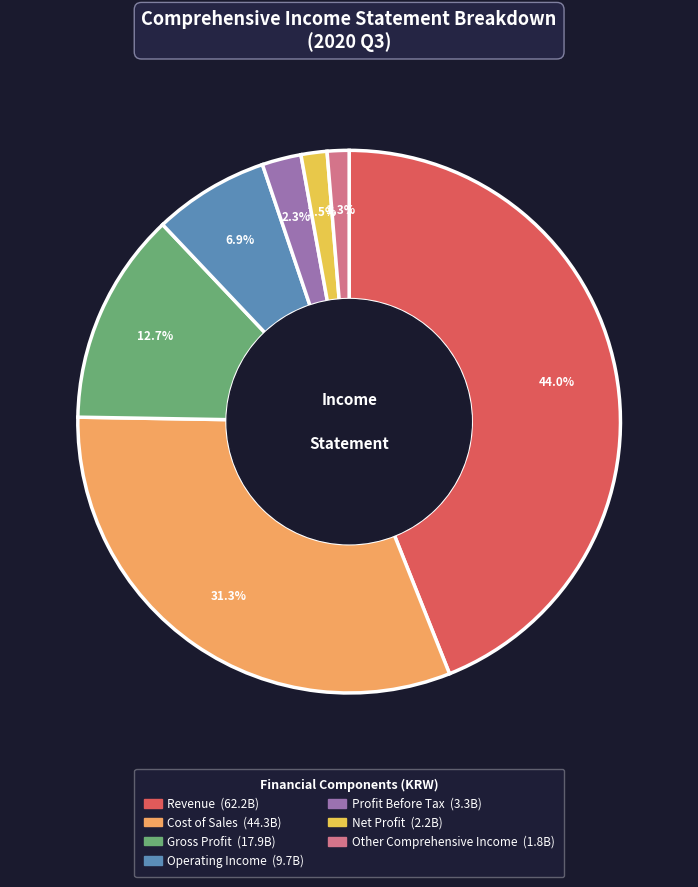

Which has a higher value, Cost of Sales or Other Comprehensive Income?

Cost of Sales